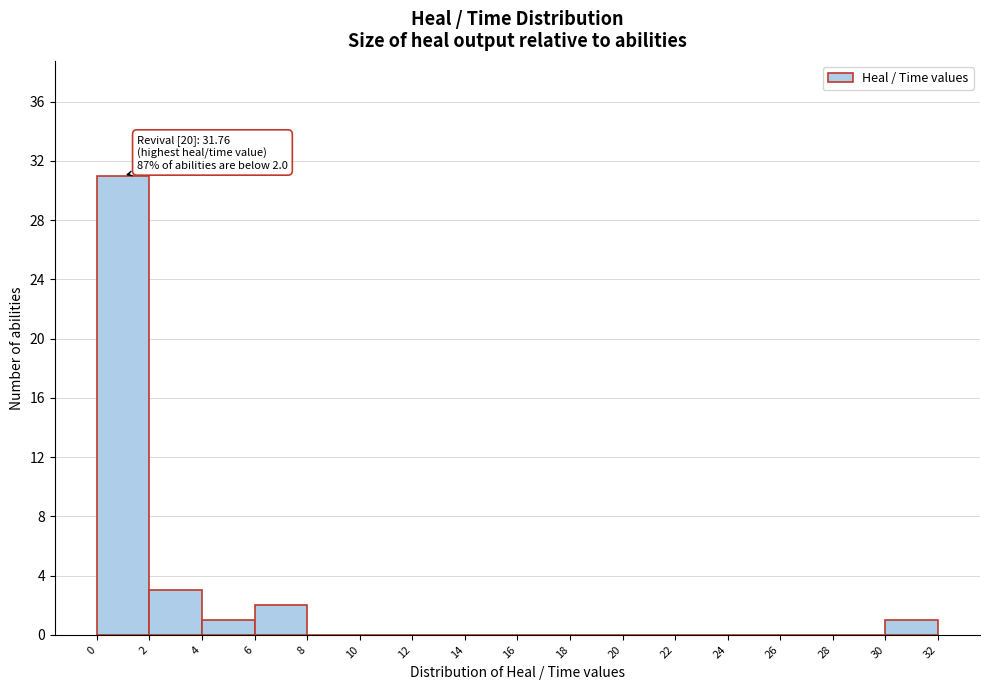

Over which range of the x-axis is the bar tallest?

0 to 2